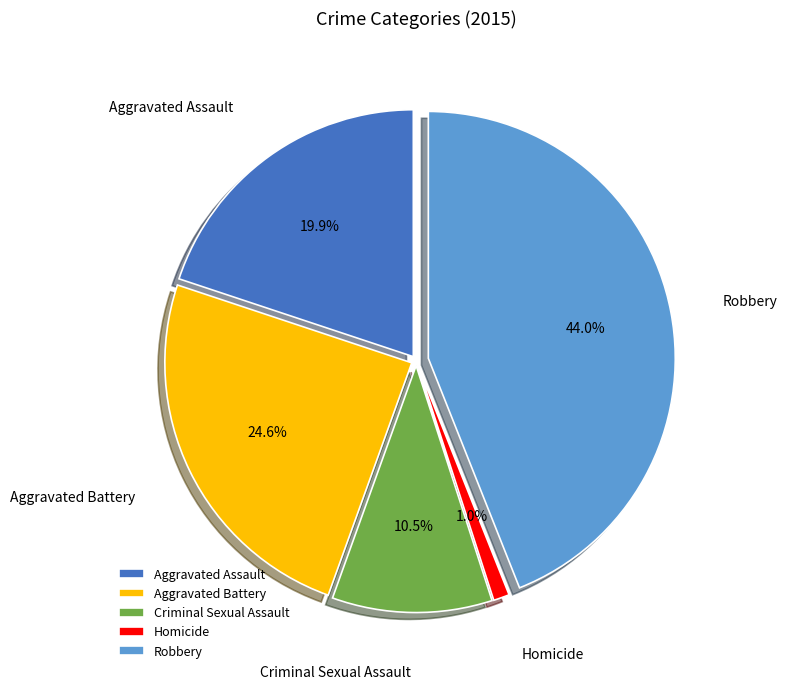

What is the ratio of the value at Criminal Sexual Assault to the value at Aggravated Assault?

0.5